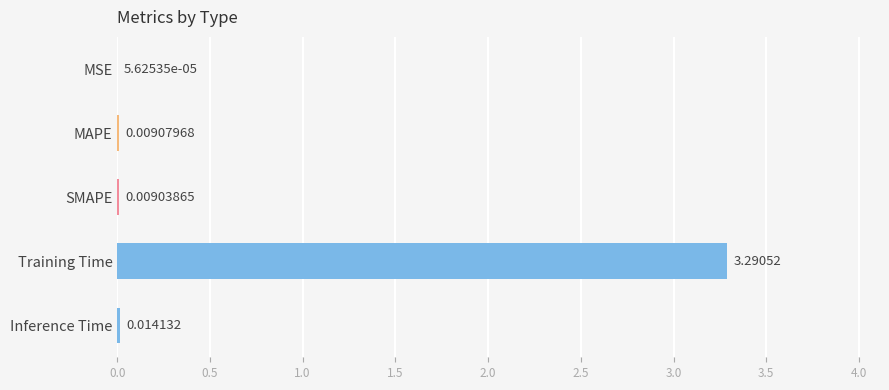

Between Inference Time and MSE, which is larger?

Inference Time